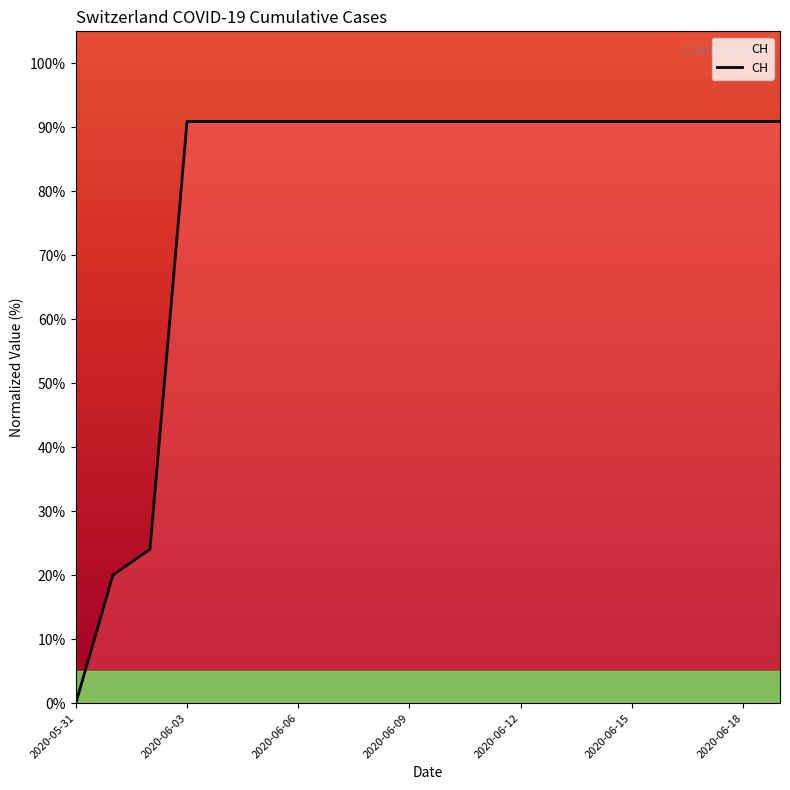

How many lines are shown in the chart?

1